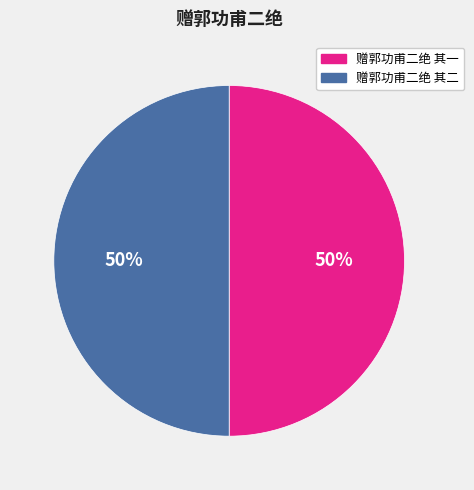

What is the ratio of the value at 赠郭功甫二绝 其二 to the value at 赠郭功甫二绝 其一?

1.0